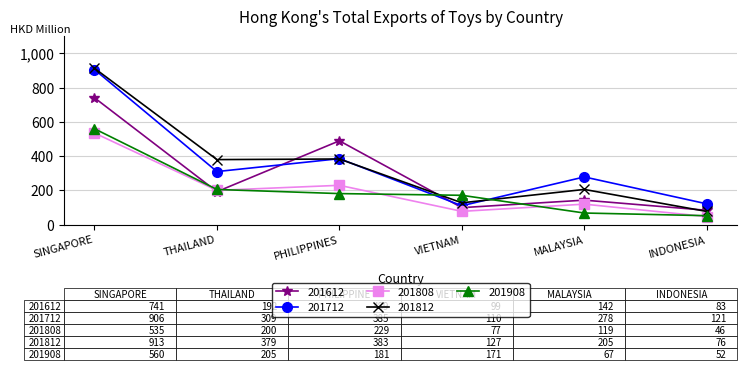

What is the label of the 6th point from the left?

INDONESIA